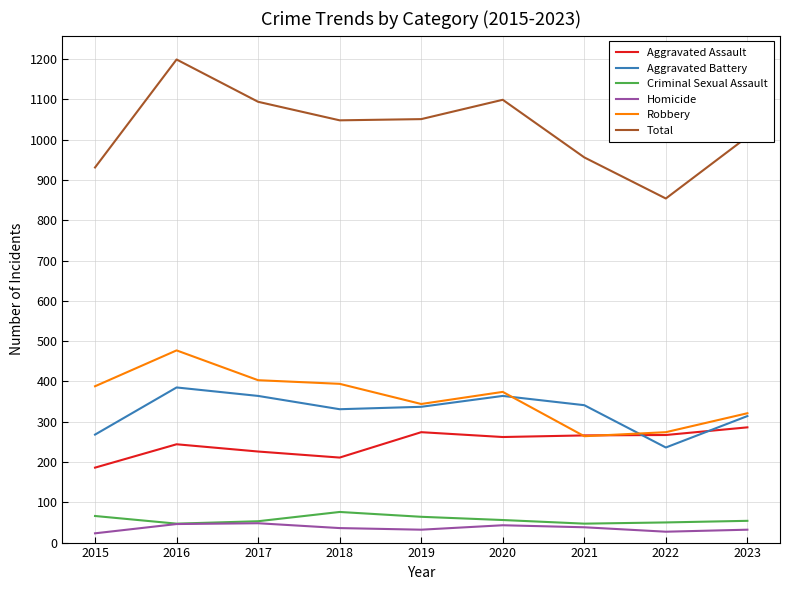

The Aggravated Battery series shows 331 at 2018. True or false?

True